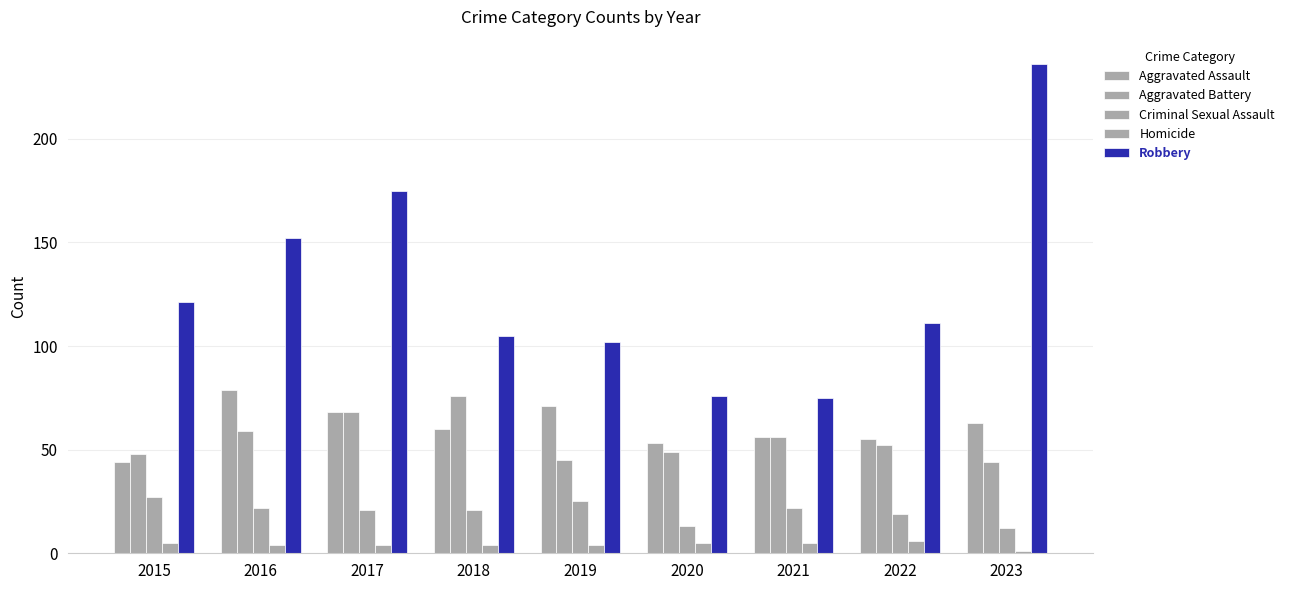

What is the sum of all Aggravated Assault values?

549